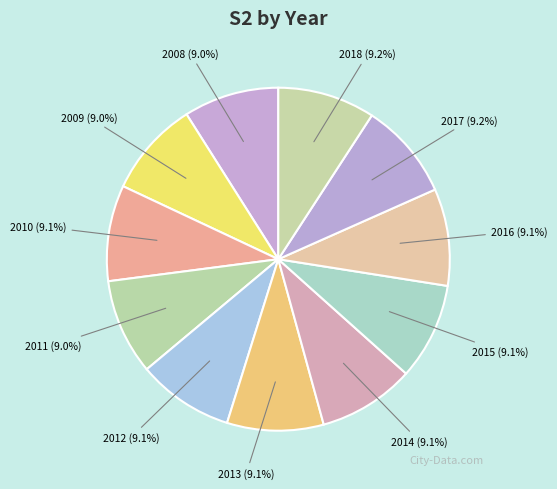

Which category has the smallest portion of the pie?

2008